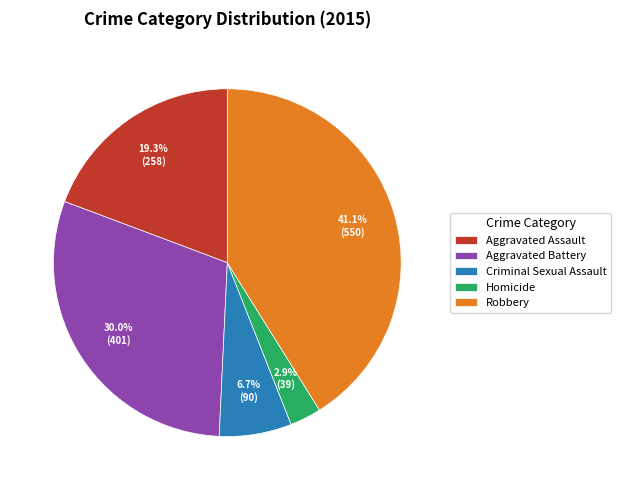

Which slice is the largest?

Robbery